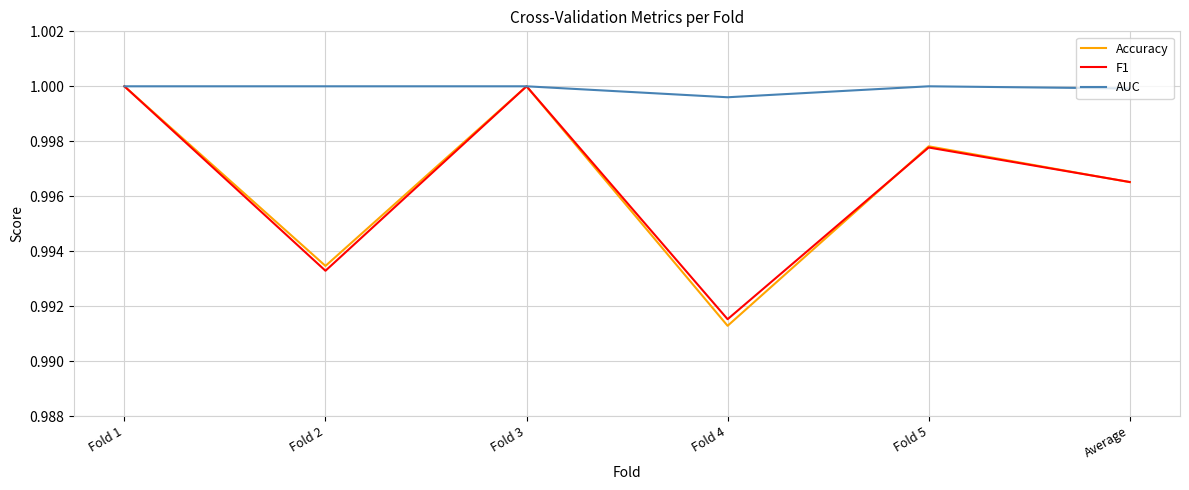

How many lines are shown in the chart?

3